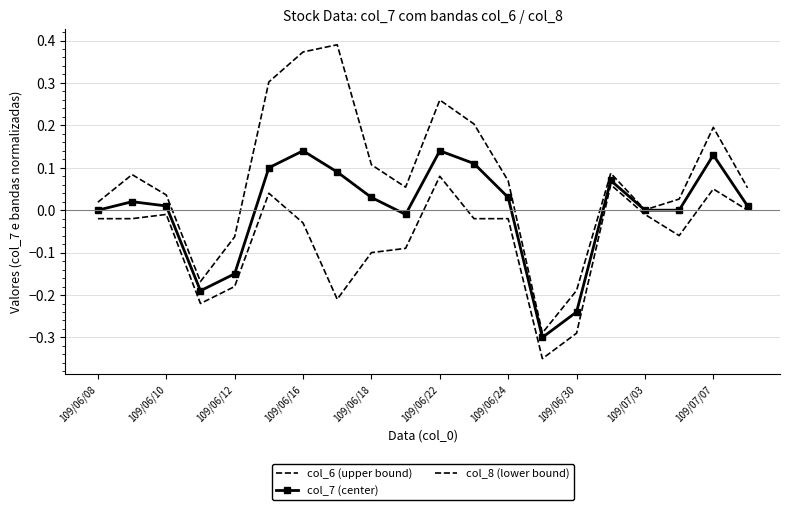

How many negative values does the col_6 (upper bound) series have?

4